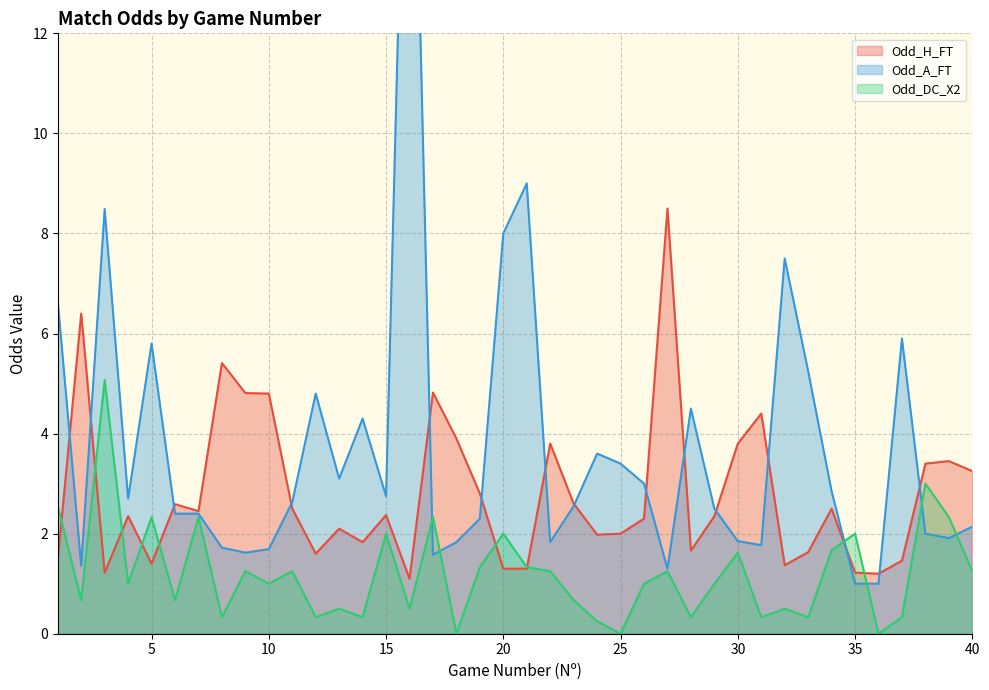

At which label is Odd_A_FT closest to 11?

21